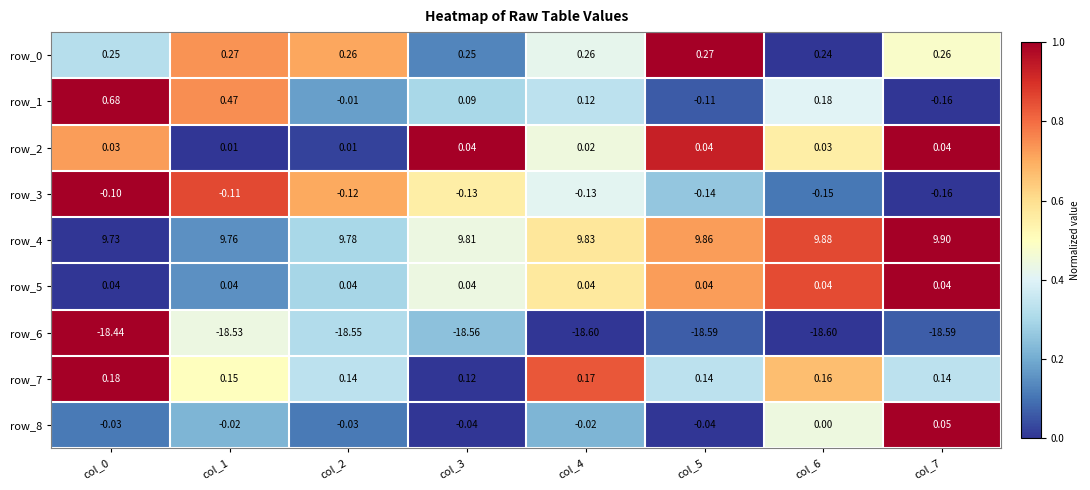

At which category does the chart reach its peak across all series?

col_7